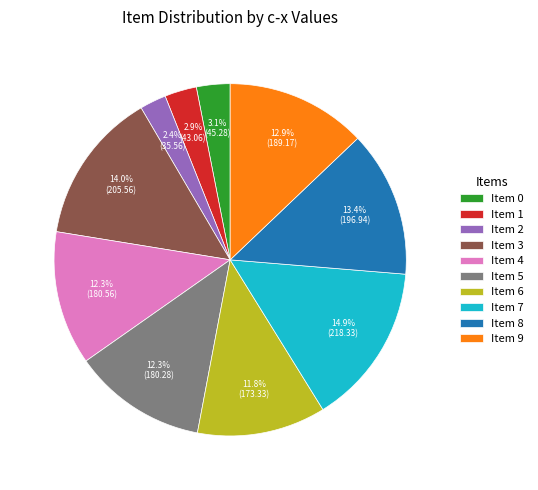

To the nearest percent, what is the average slice percentage?

10%